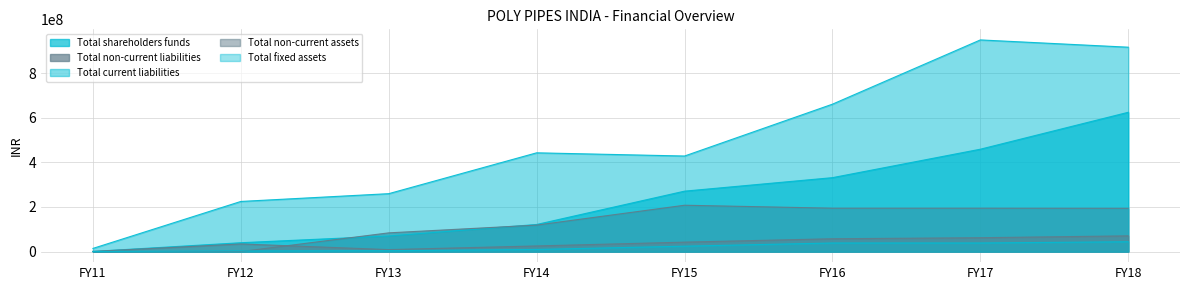

True or false: Total non-current liabilities has more than 0 interior local peaks.

True